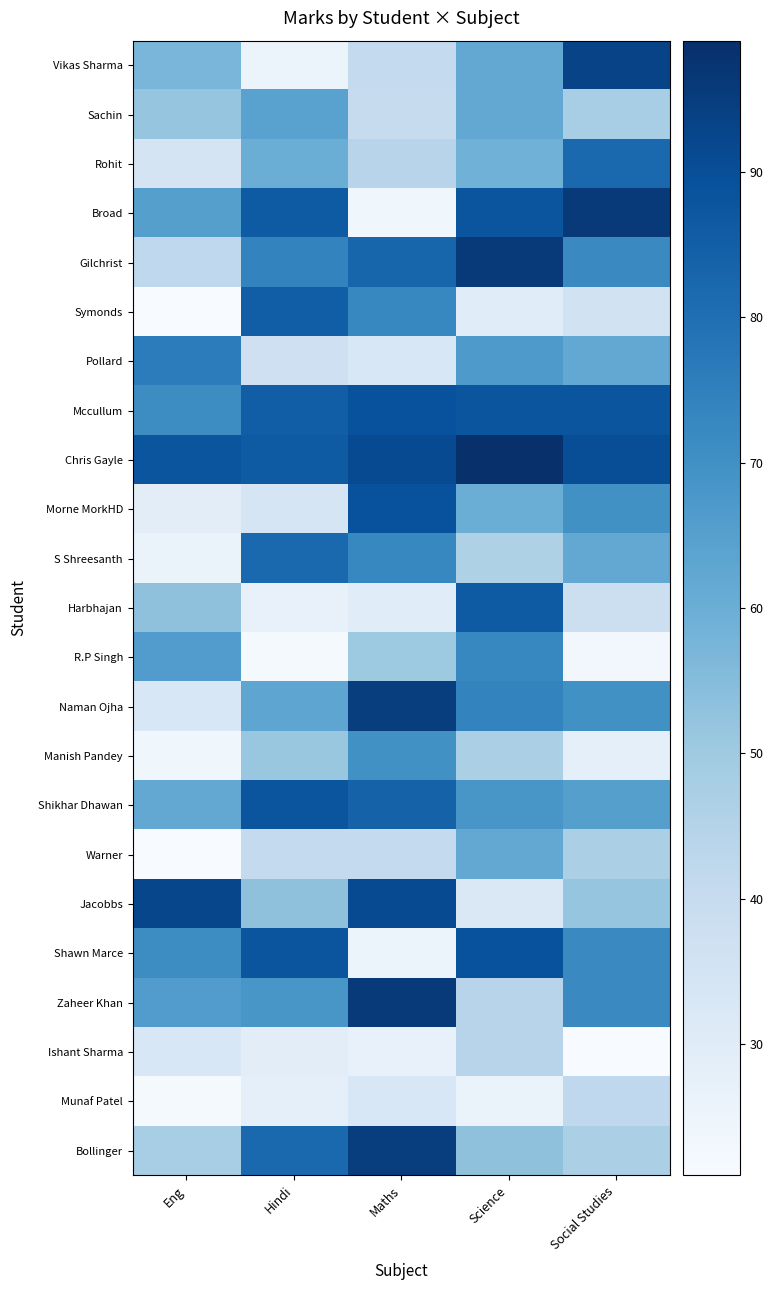

What is the maximum value shown in the chart?

99